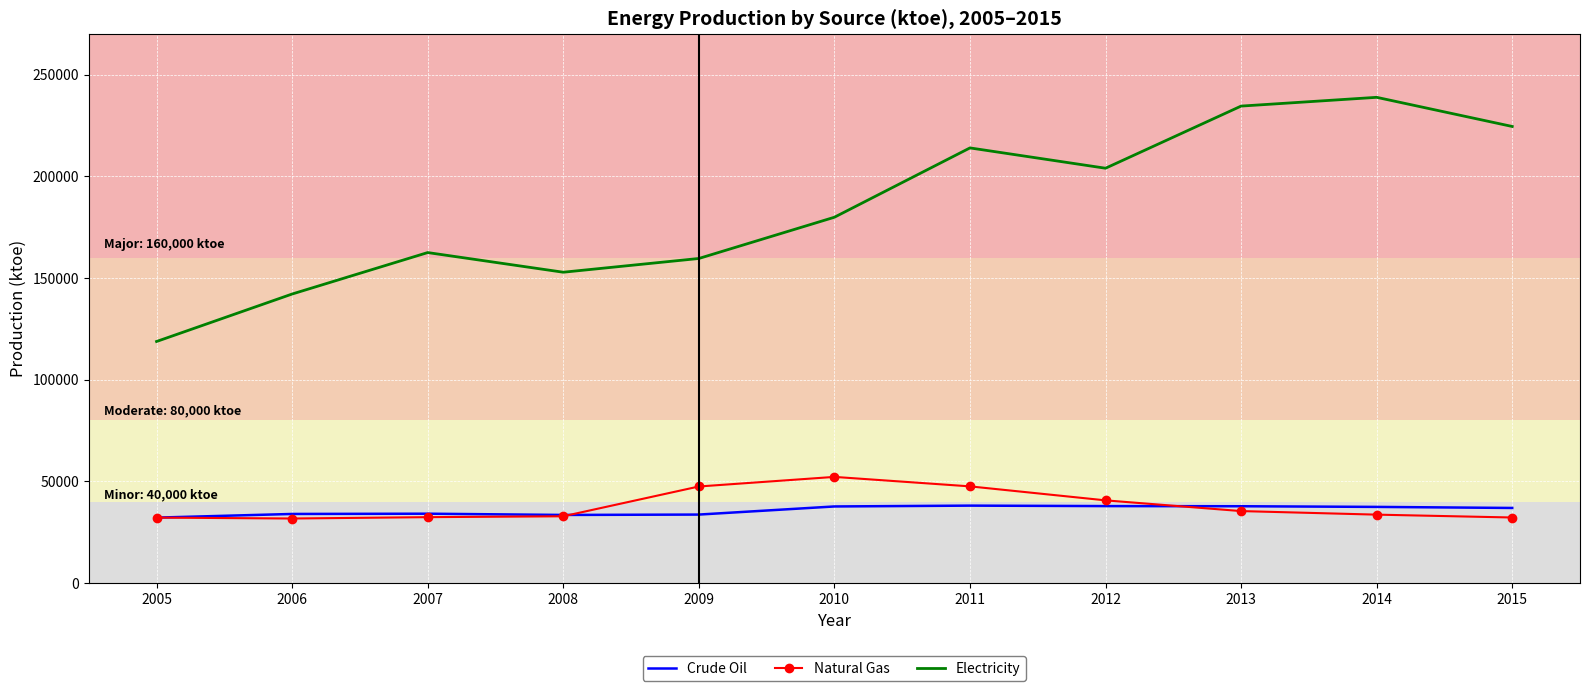

What is the minimum value for Crude Oil?

32190